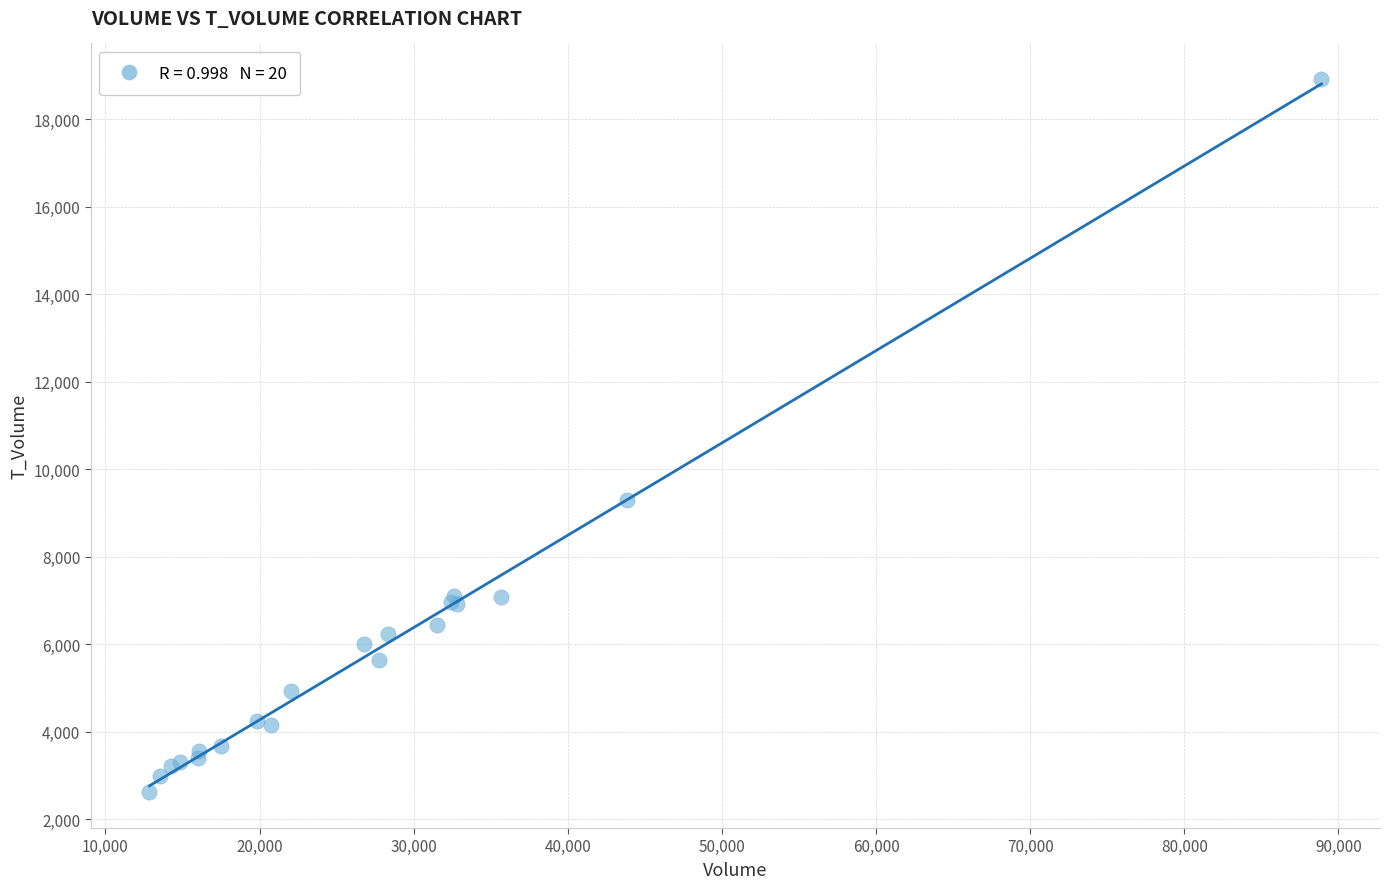

What Y value in the scatter plot is closest to 10767?

9297